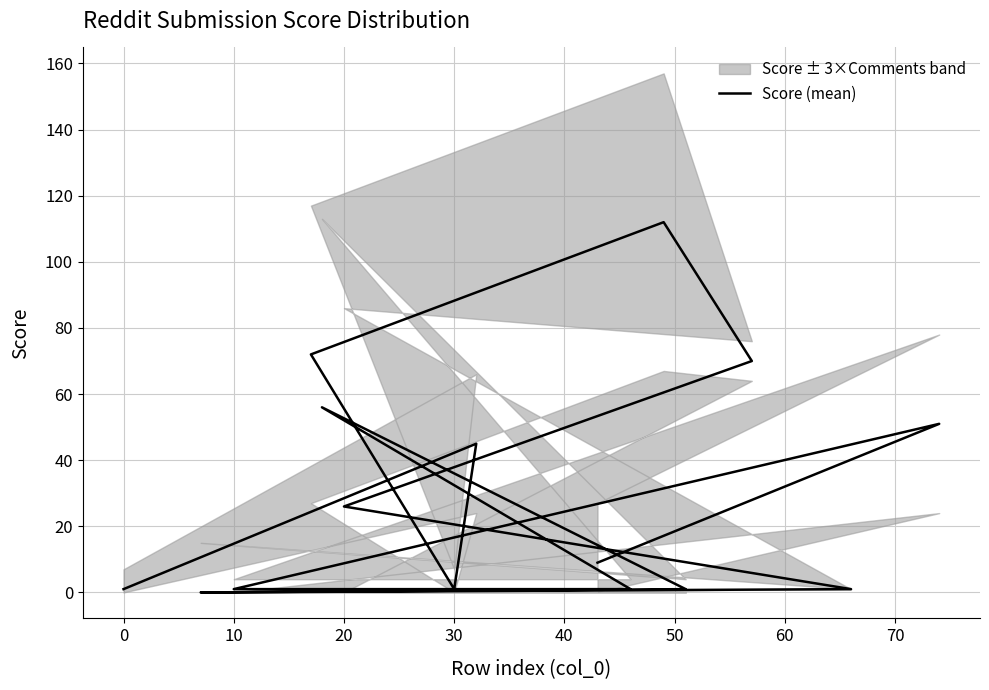

Reading left to right, list all the values displayed in this chart.

1	45	1	72	112	70	26	1	0	1	56	1	1	51	9